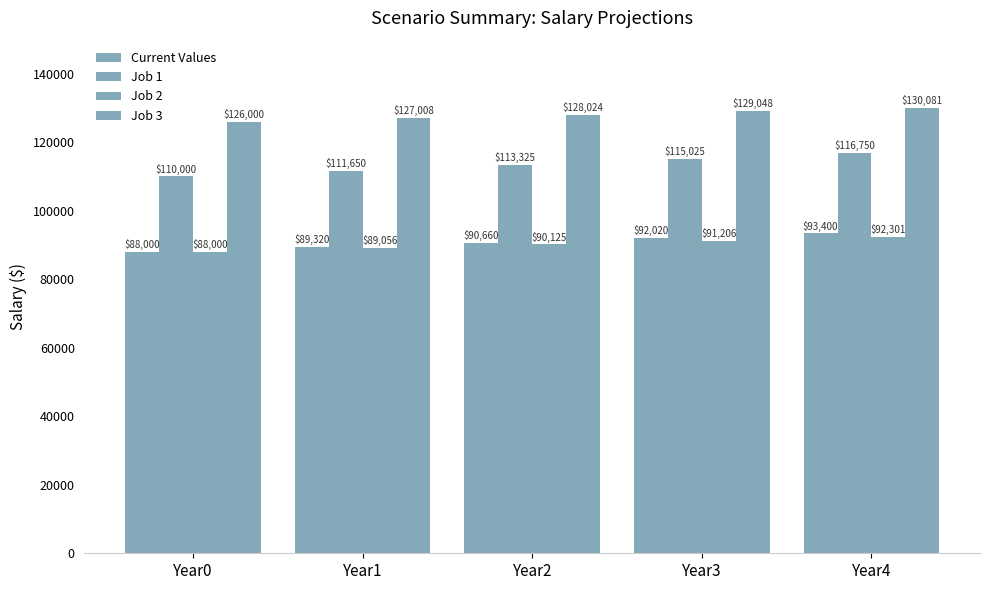

What is the value of the Job 2 bar at the 2nd from the left?

89056.0